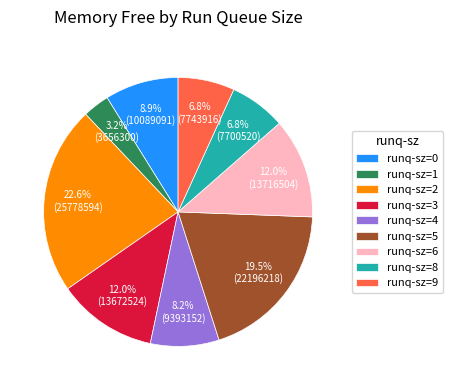

How many slices are in this pie chart?

9